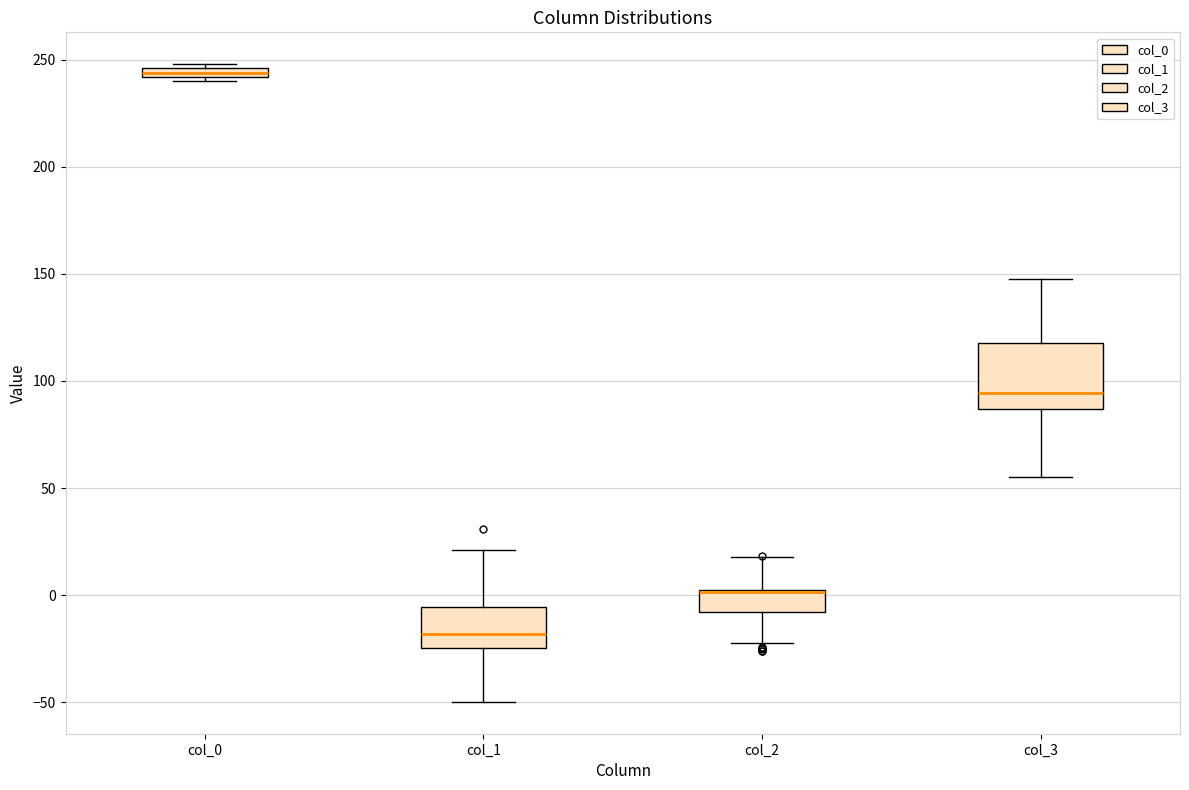

Comparing the boxes themselves (not the whiskers), which one is the tallest?

col_3